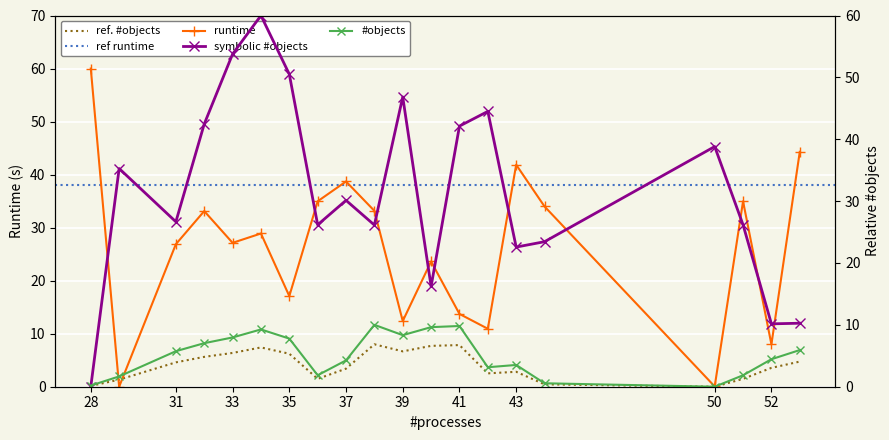

At how many categories does at least one series exceed 48?

4